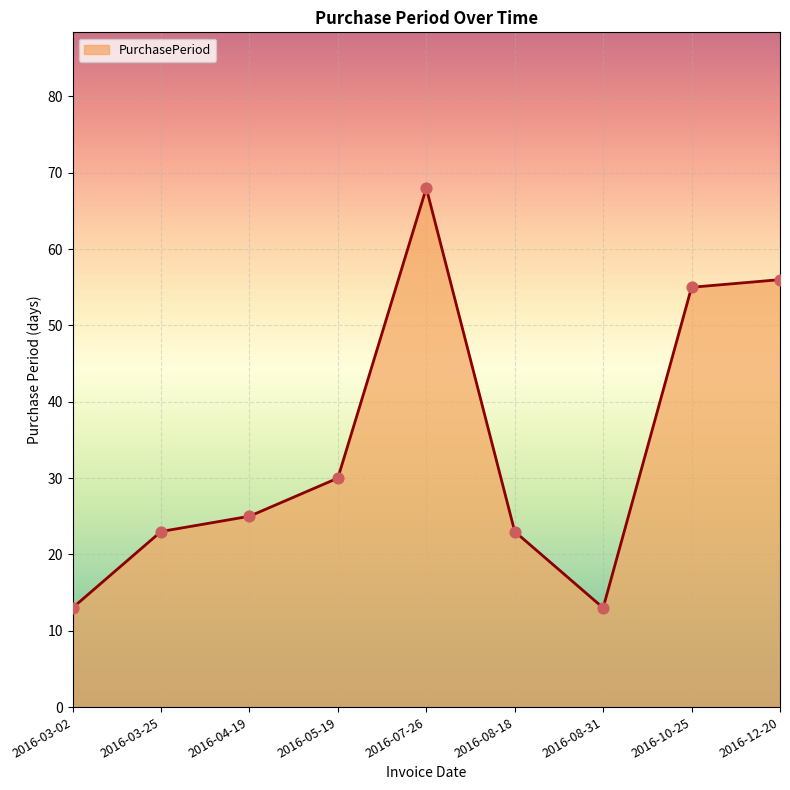

What is the change in value from 2016-07-26 to 2016-10-25?

-13